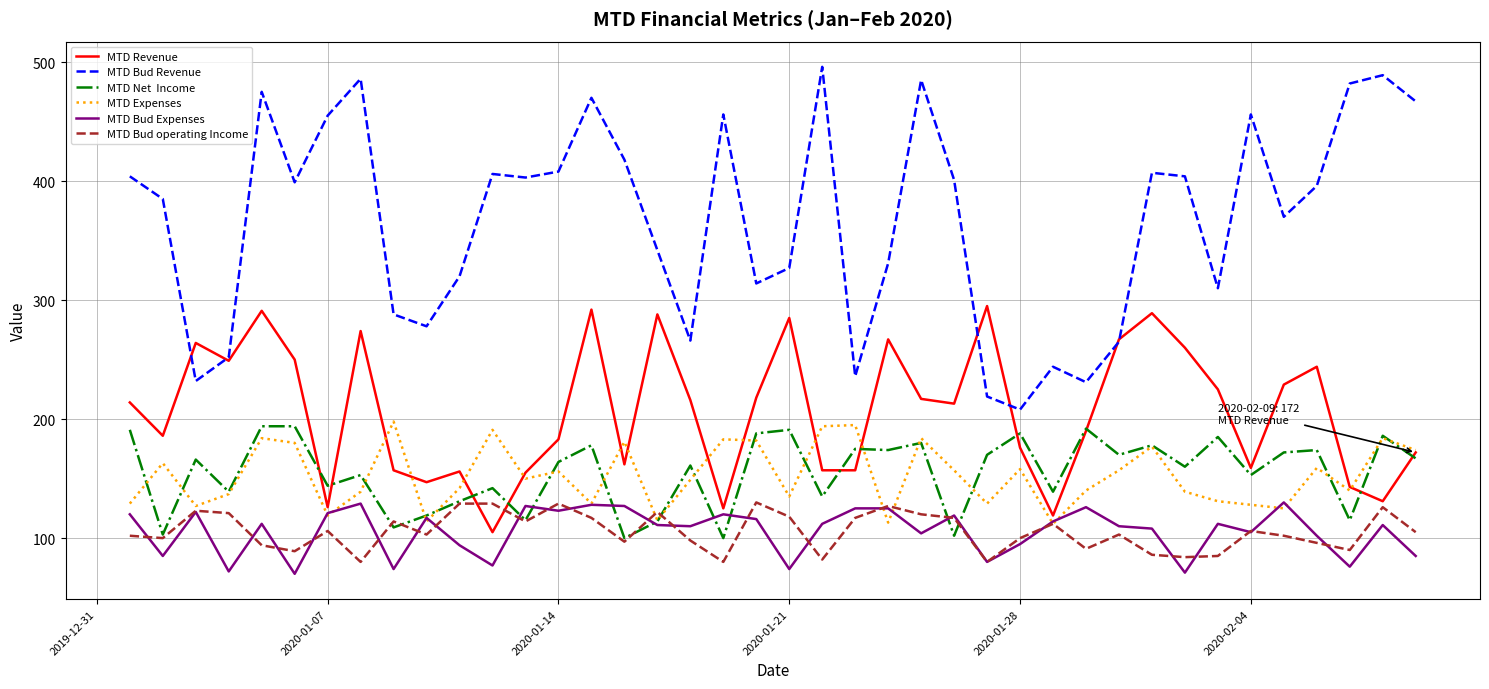

What is the maximum value shown in the chart?

496